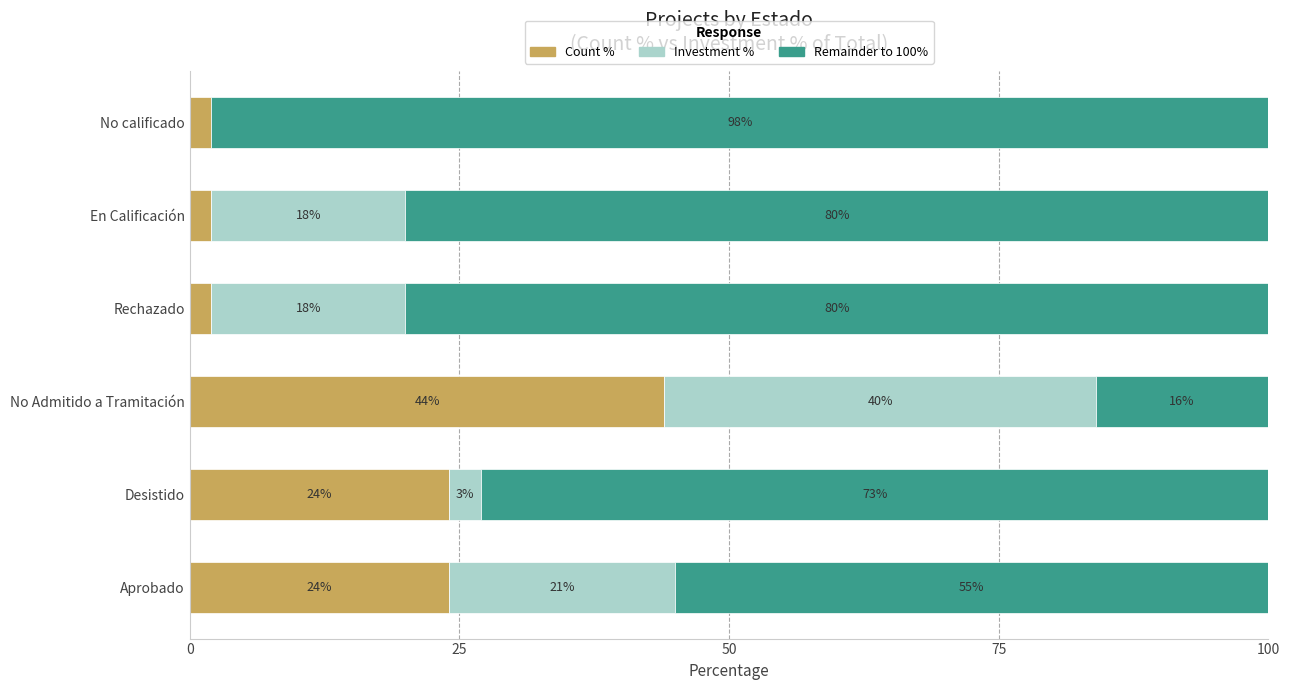

What is the total value across all series at No calificado?

100